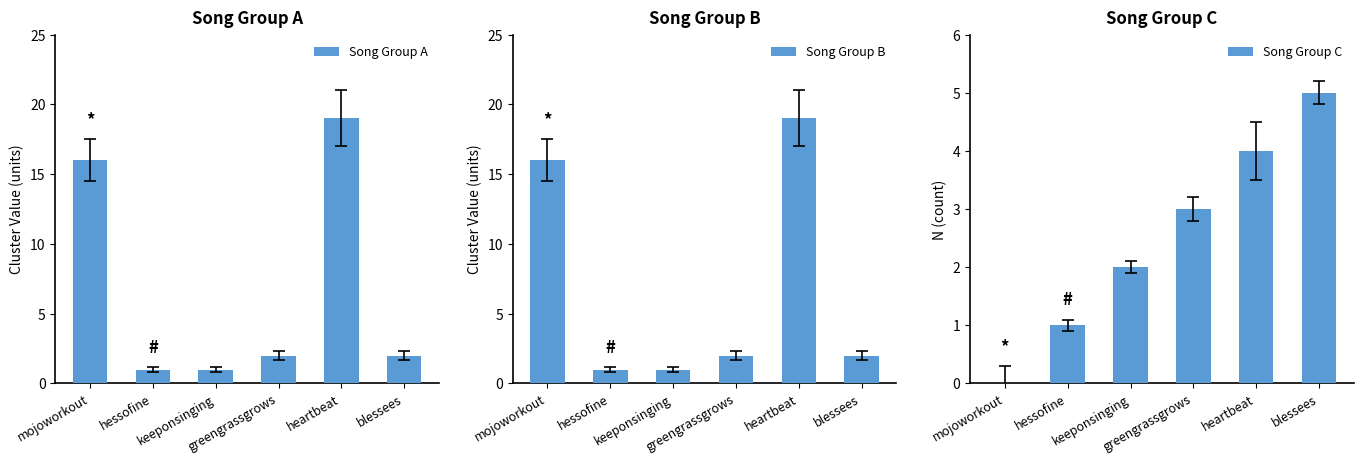

What are all the series names shown in the legend?

Song Group A, Song Group B, Song Group C